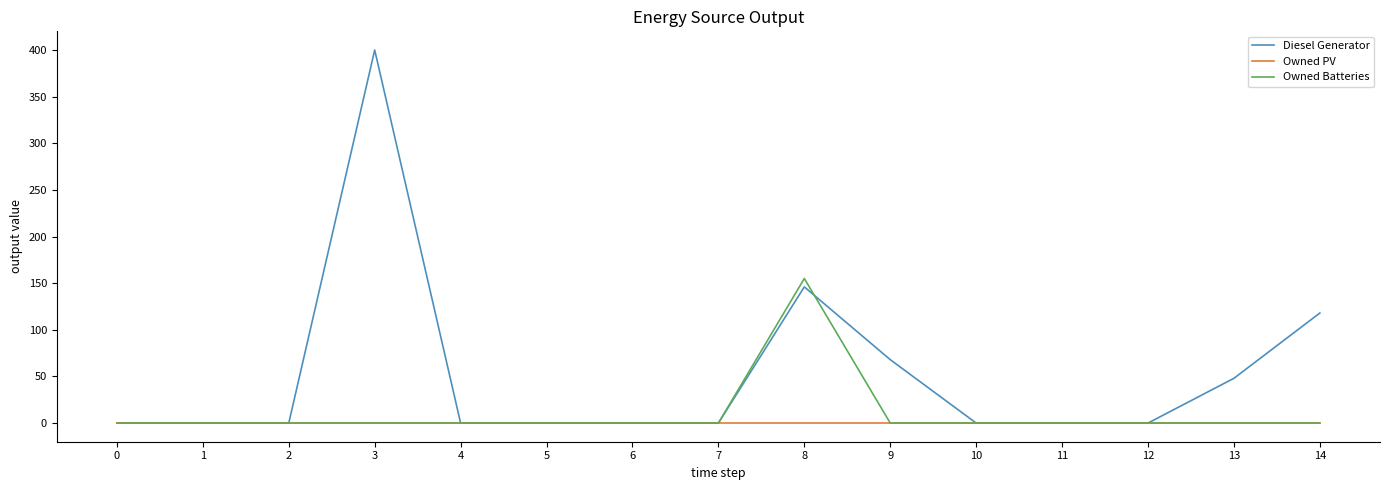

The Diesel Generator series shows -140 at 10. True or false?

False